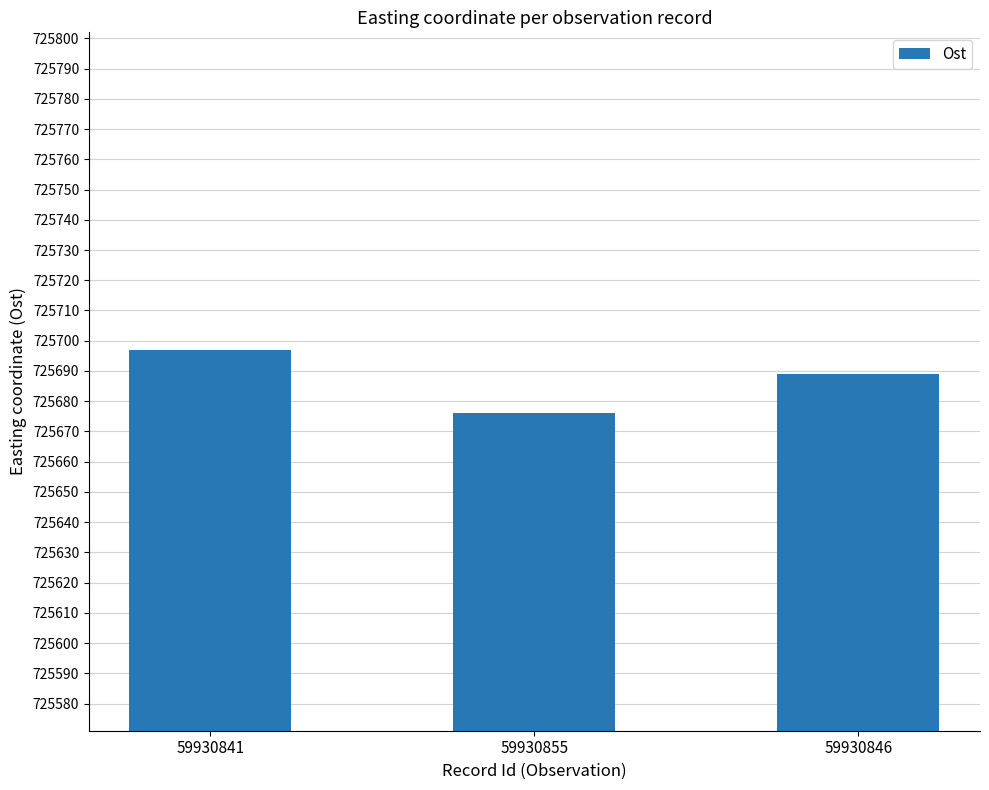

What is the sum of all values?

2177062